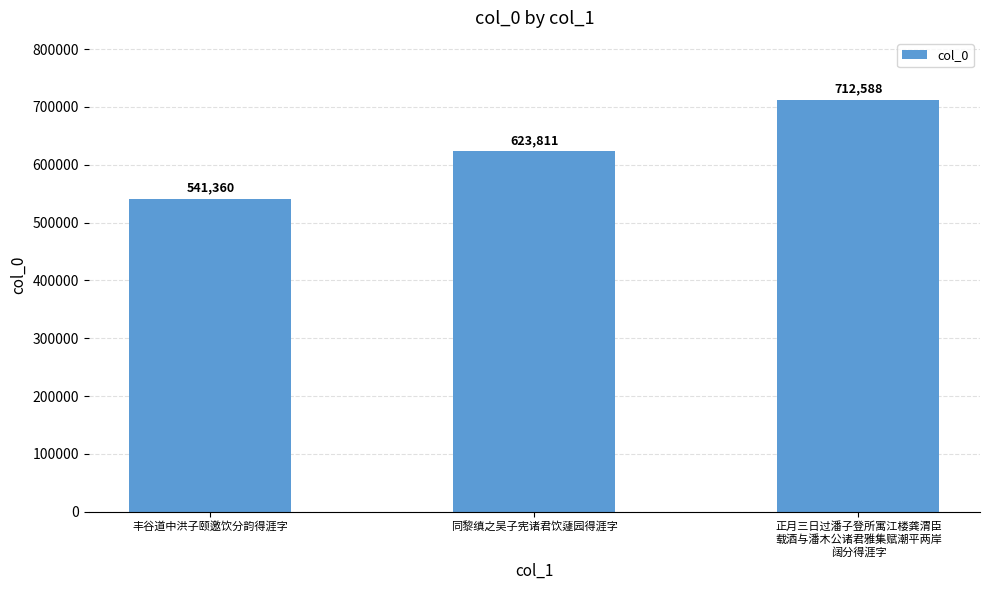

What is the label of the 2nd bar from the left?

同黎缜之吴子宪诸君饮蘧园得涯字